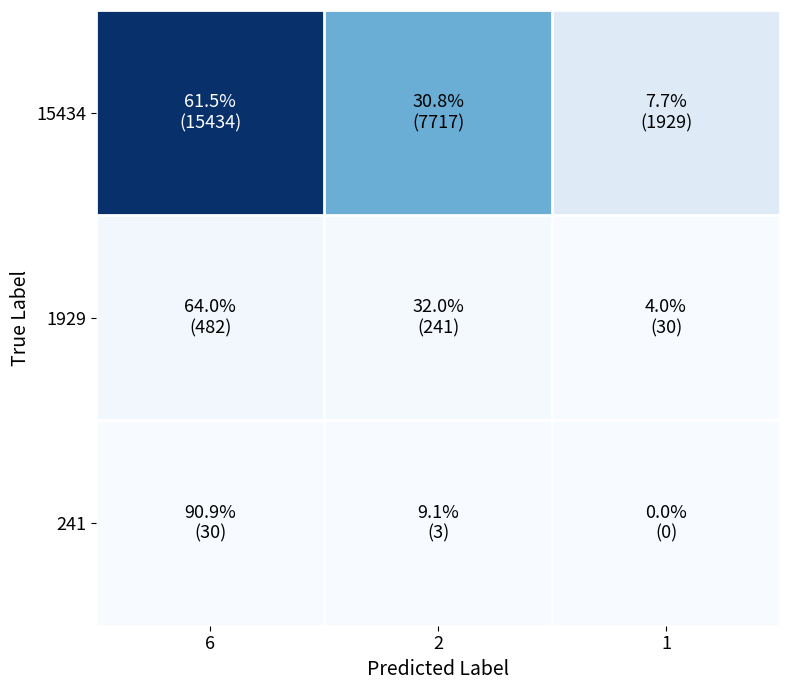

What is the total value across all series at 6?

15946